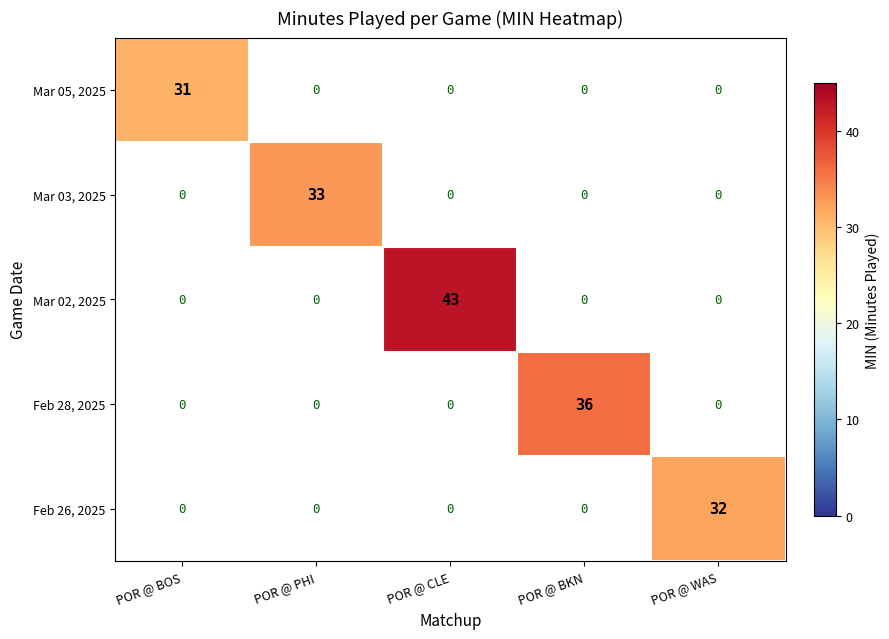

The Feb 28, 2025 series shows 17 at POR @ BKN. True or false?

False